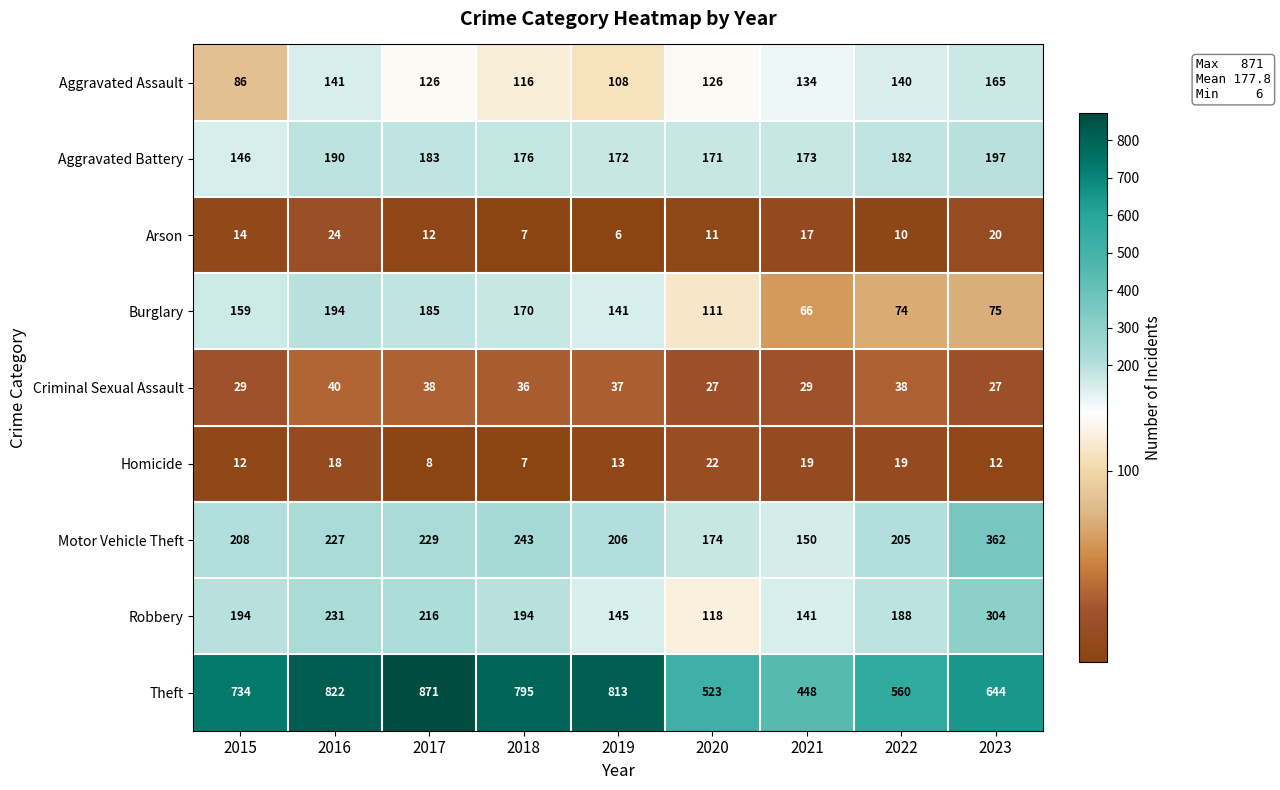

What is the sum of the Motor Vehicle Theft values at 2021 and 2023?

512